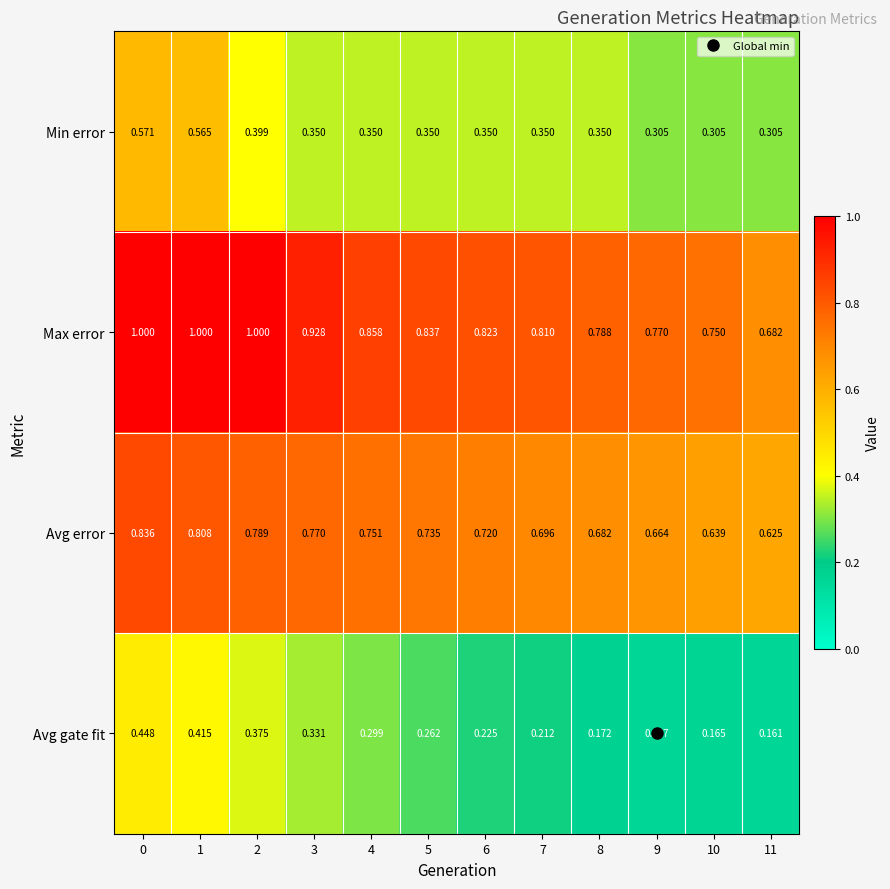

At how many categories does at least one series exceed 0?

12